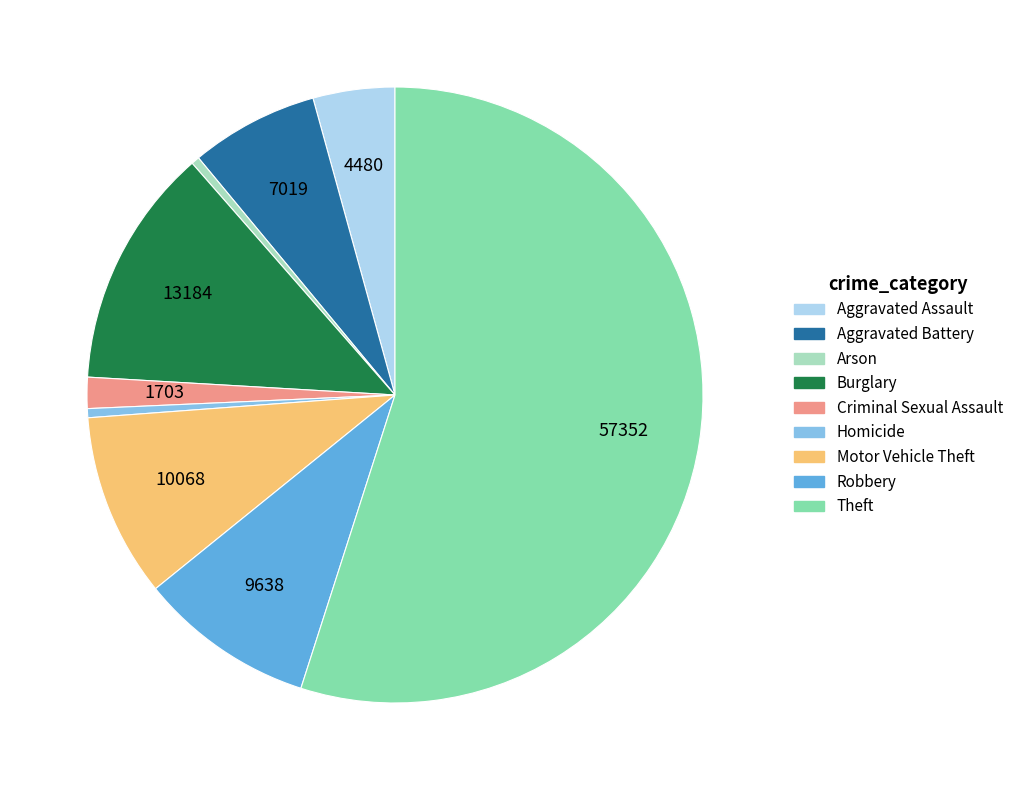

Is it true that Burglary is 13% of the pie?

True